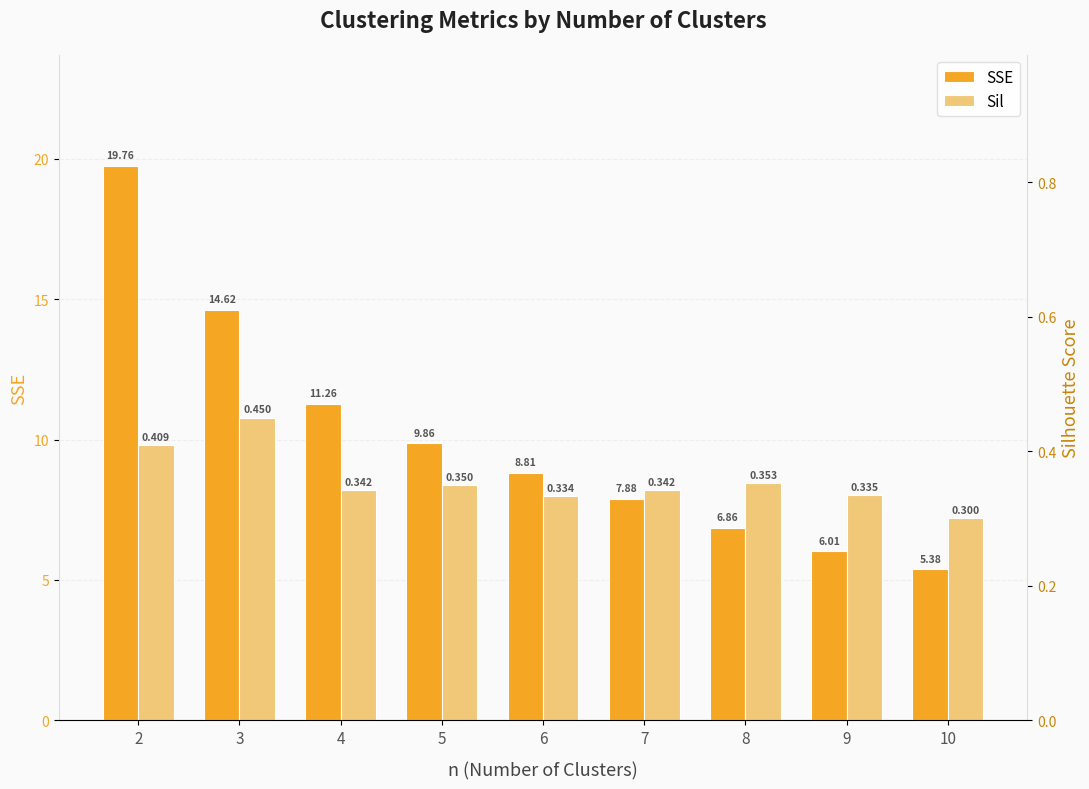

Between 7 and 8, which series saw the biggest shift?

SSE